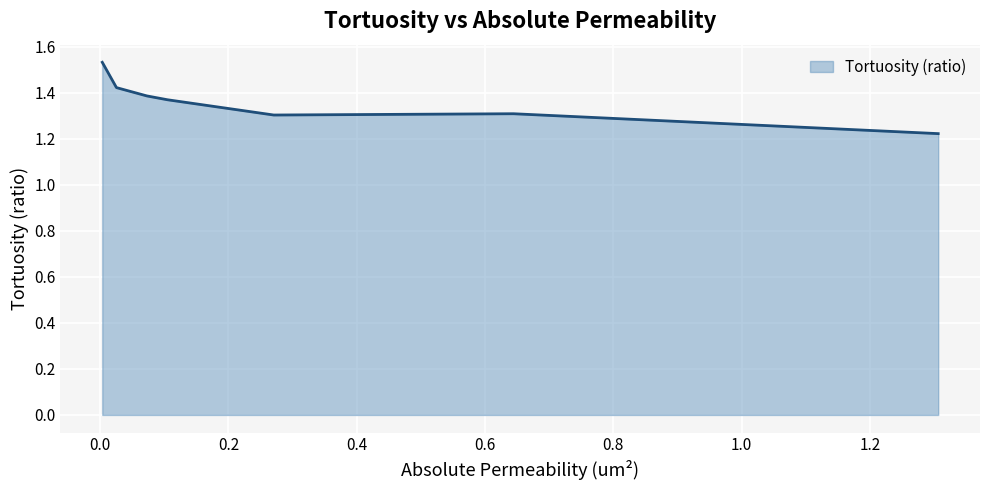

True or false: there are more than 2 points higher than both neighbors.

False